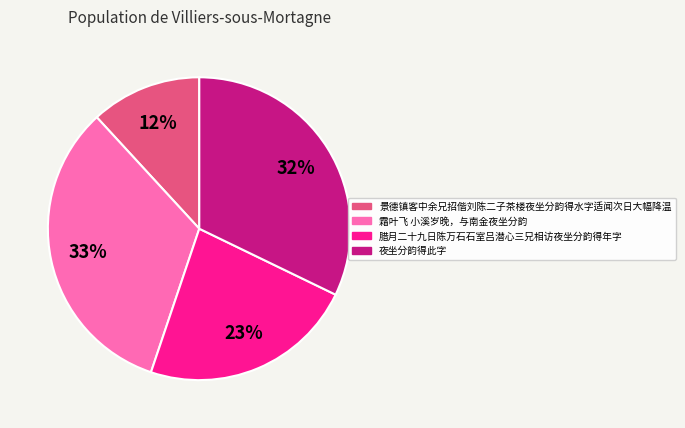

Does any single category account for the majority?

No